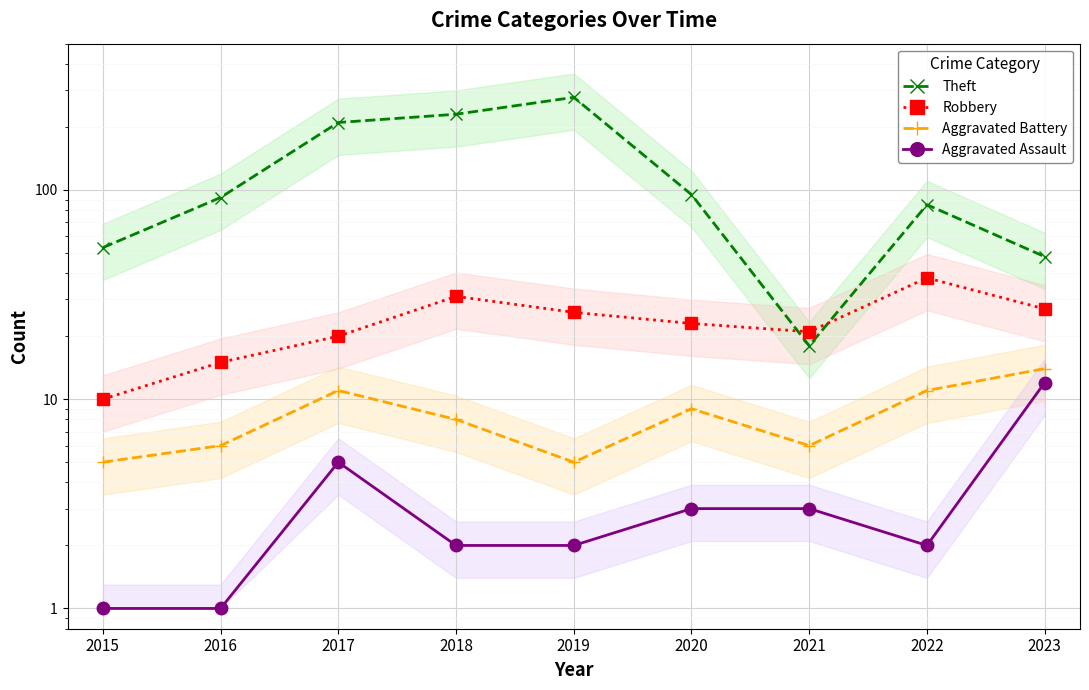

Is it true that Aggravated Assault equals 12 at 2023?

True